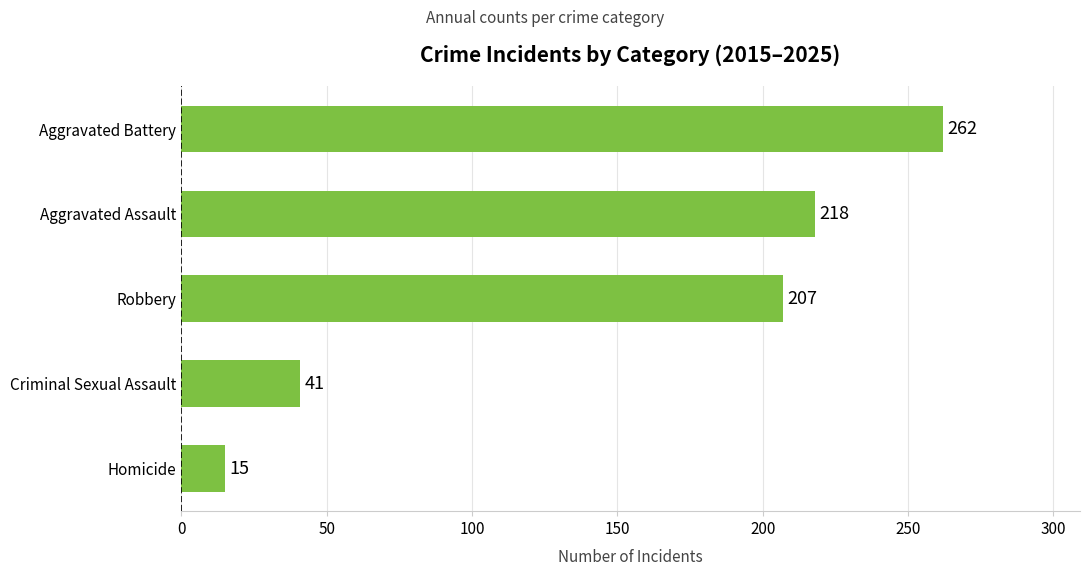

How many data points are less than 207?

2